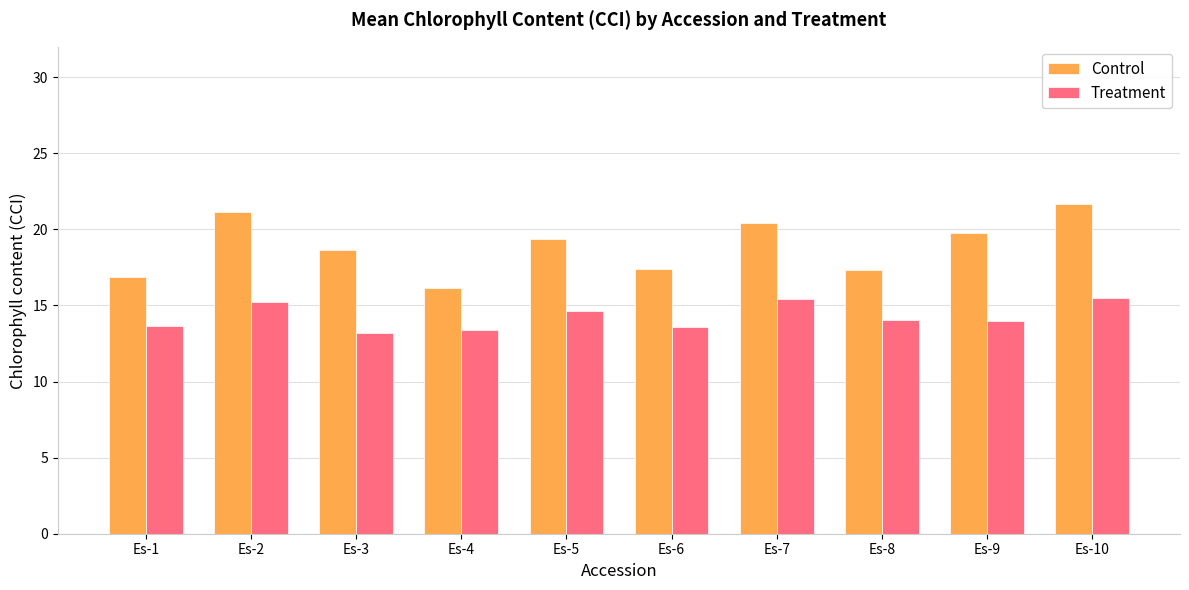

What is the difference between the highest and lowest values at Es-6?

3.8